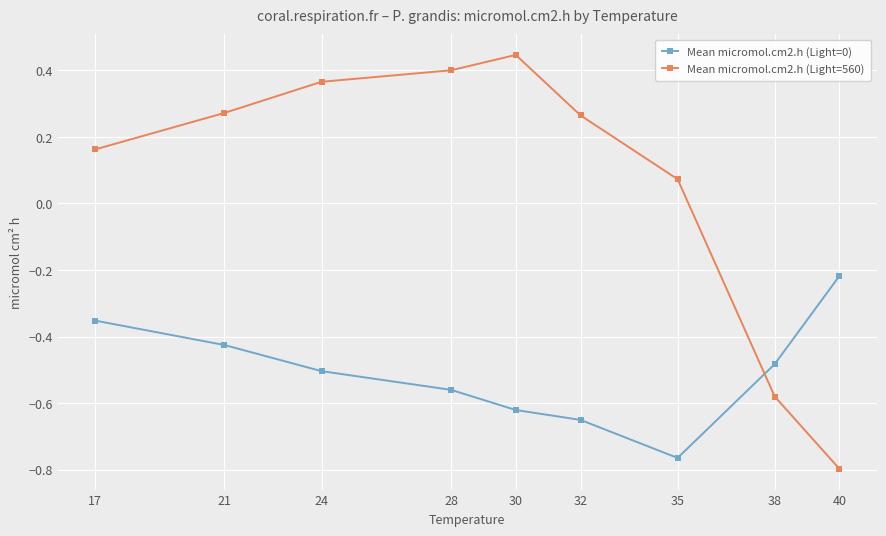

How many times do Mean micromol.cm2.h (Light=560) and Mean micromol.cm2.h (Light=0) cross each other?

1